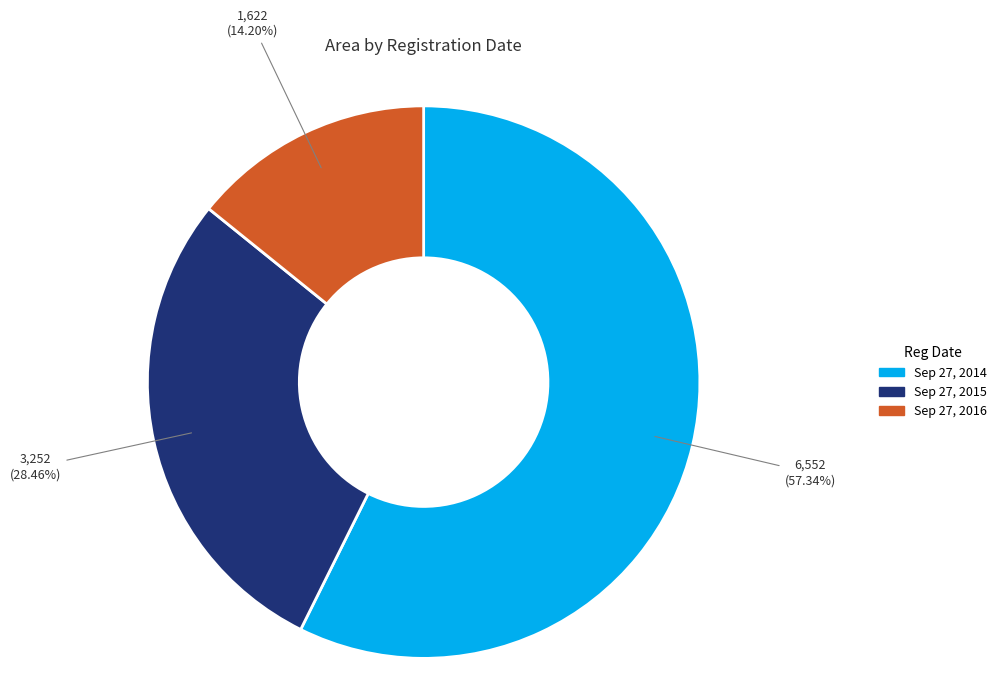

True or false: Sep 27, 2016 accounts for 3% of the total.

False